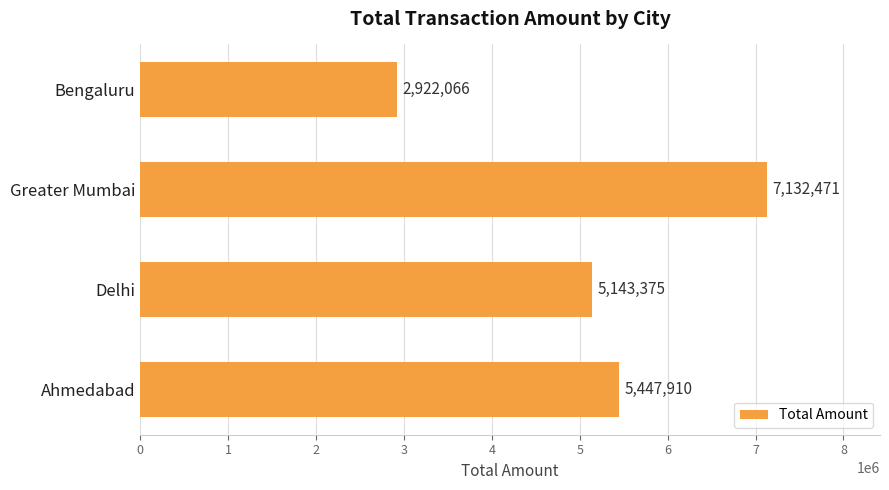

How many values are below 5447910?

2